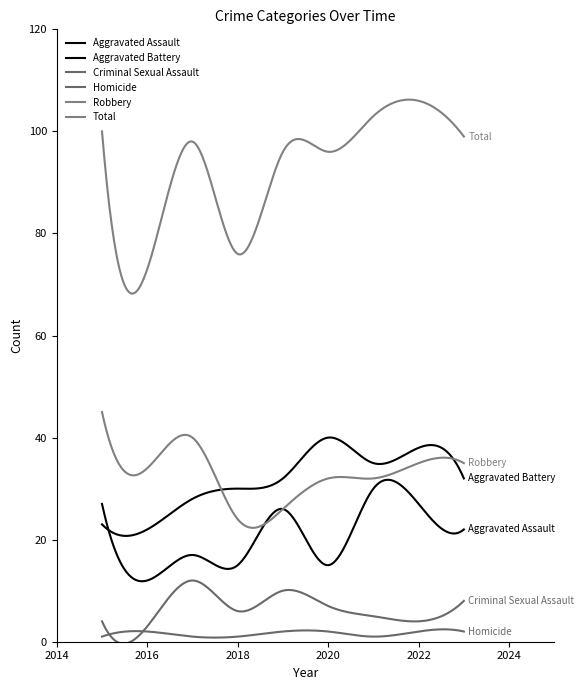

Is this an area chart (filled region under the line)?

No